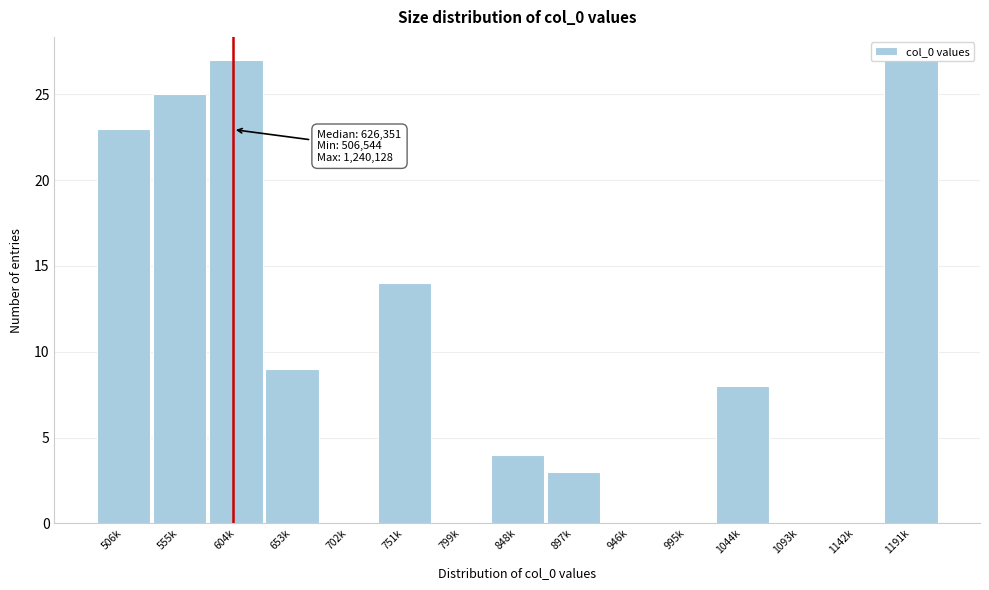

Where is the data nearest to the value 13?

751k